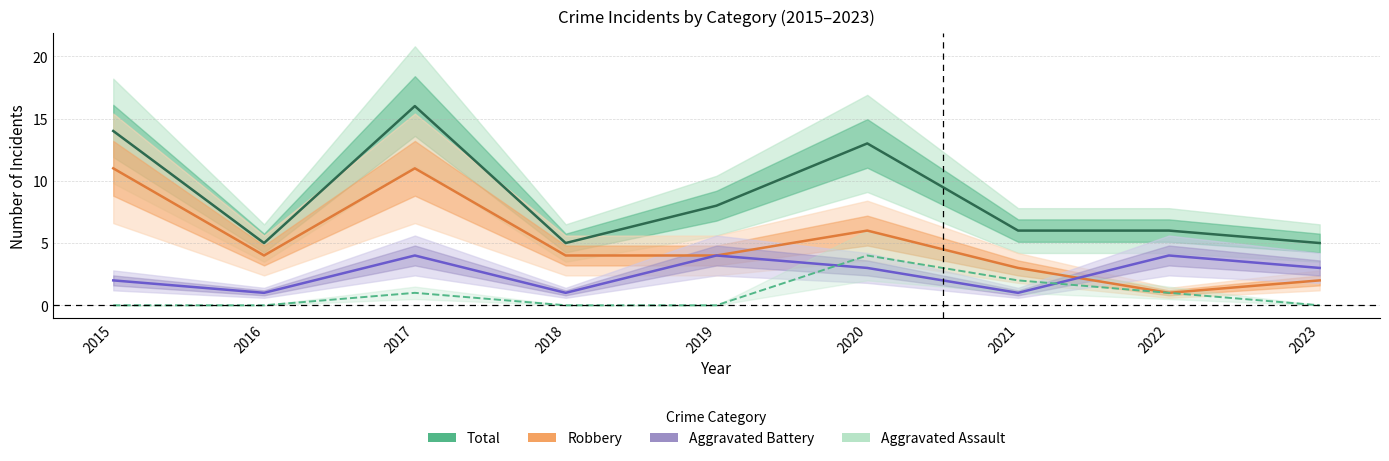

How many categories are shown in the chart?

9